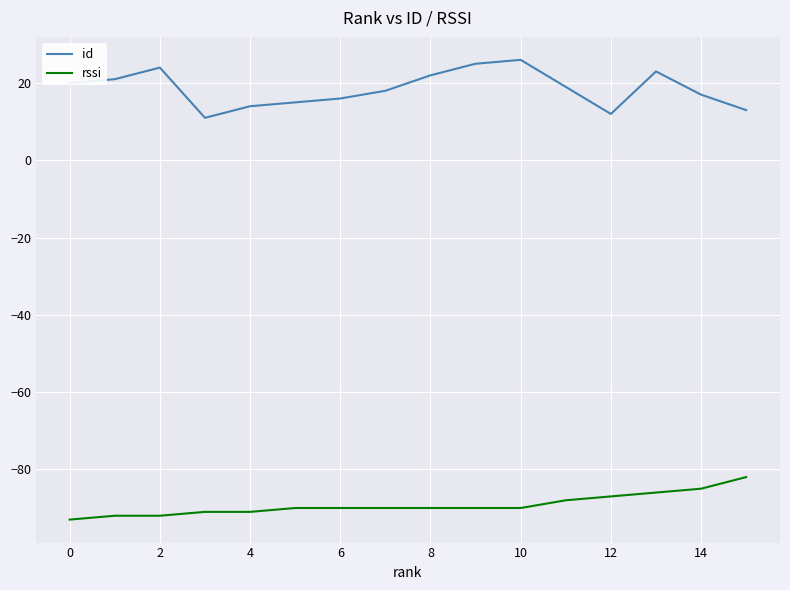

Which series has the largest range (max minus min)?

id